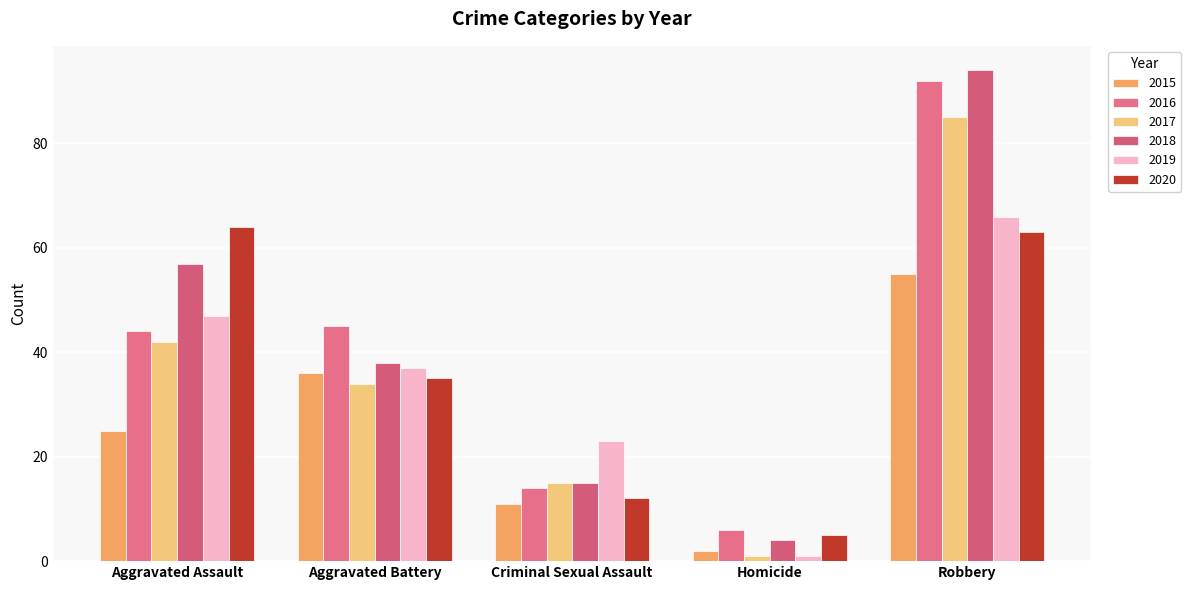

What is the label of the 4th bar from the left?

Homicide